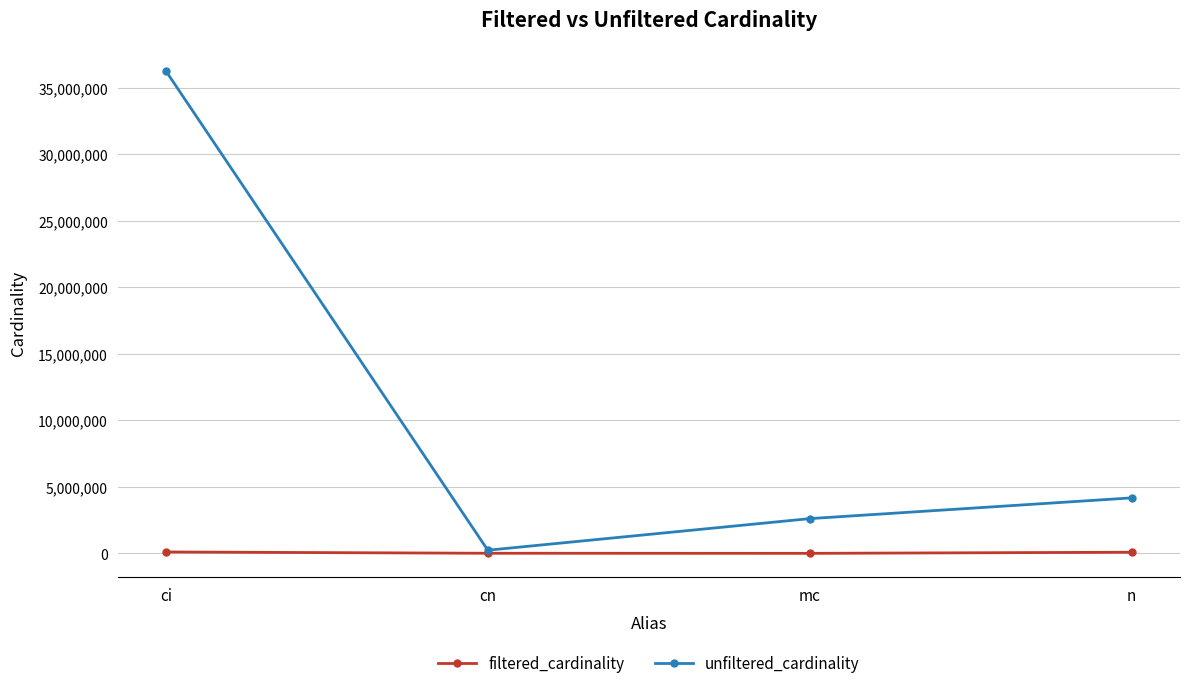

What value does the unfiltered_cardinality series have at n, to the nearest 10?

4167820